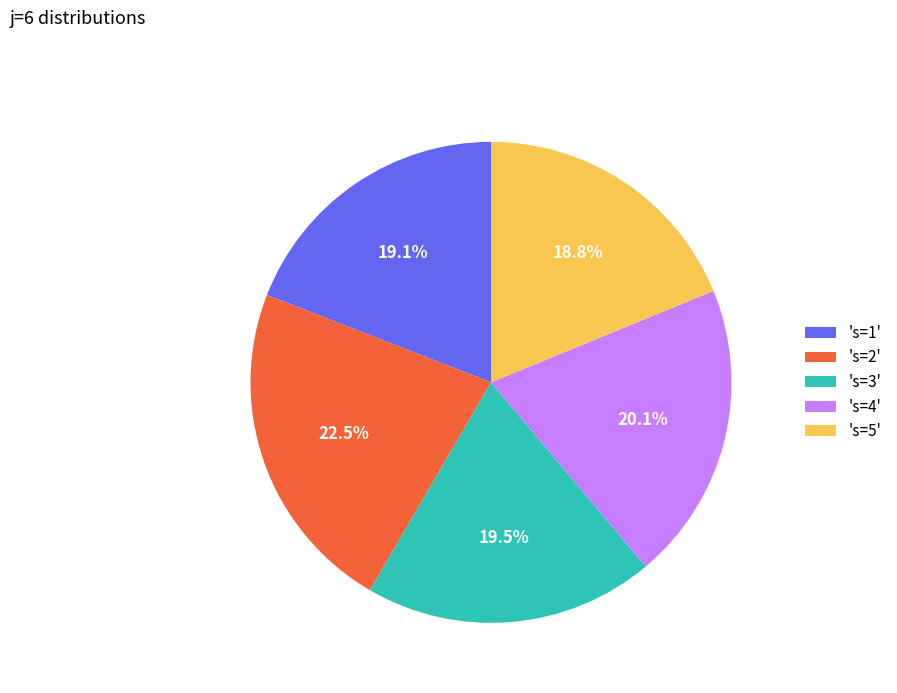

Count the number of slices in the pie.

5